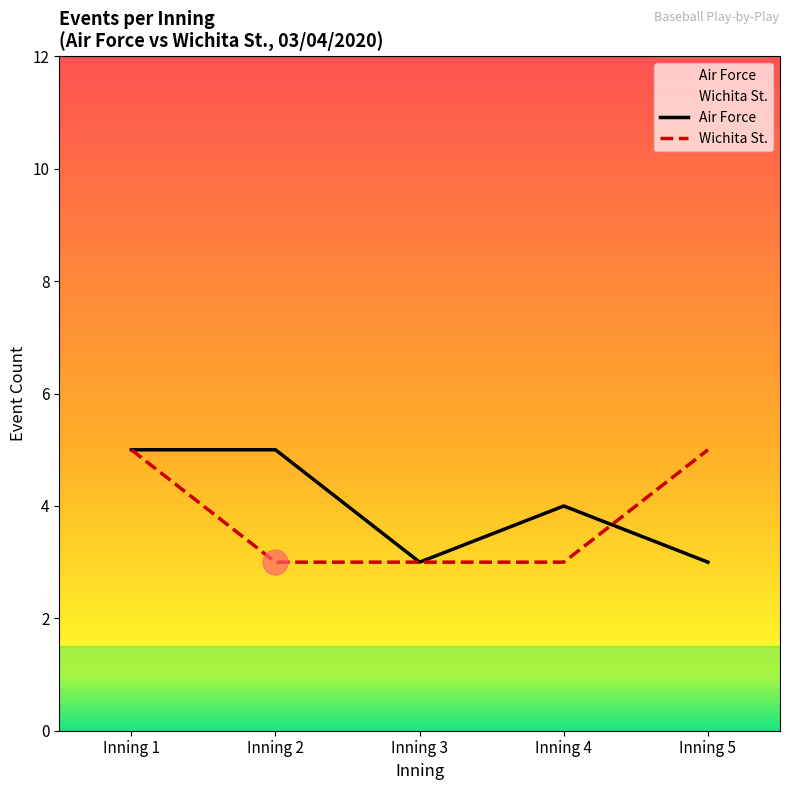

At Inning 2, list the series in order from smallest to largest.

Wichita St., Air Force